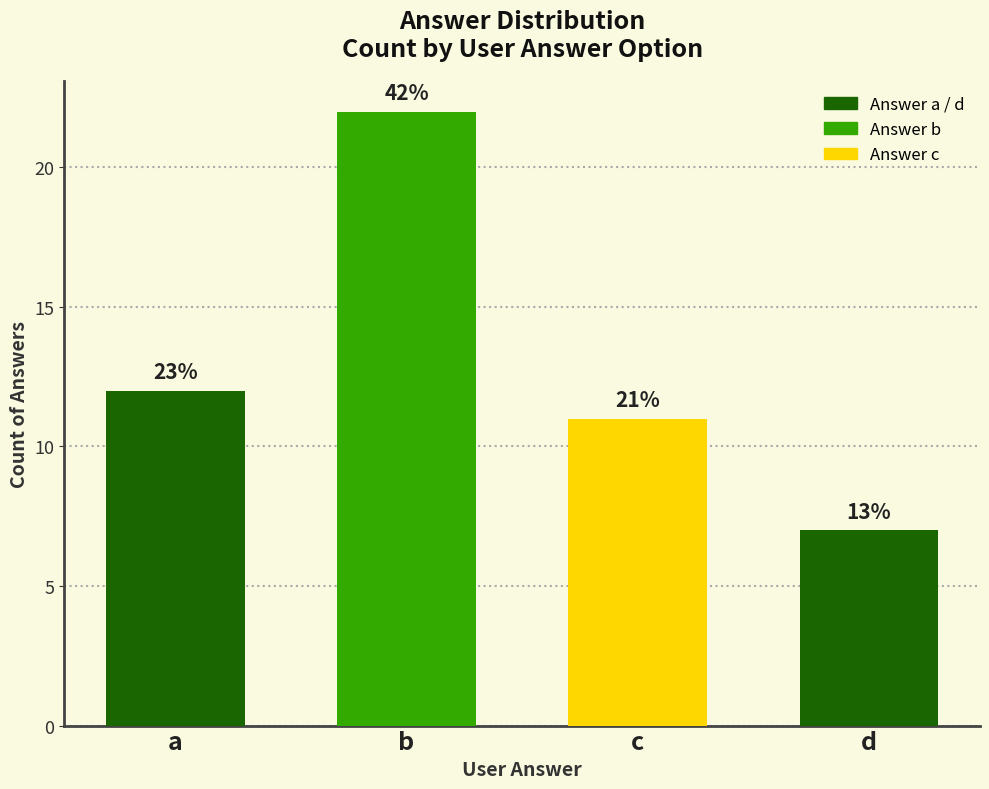

Does the chart contain any negative values?

No